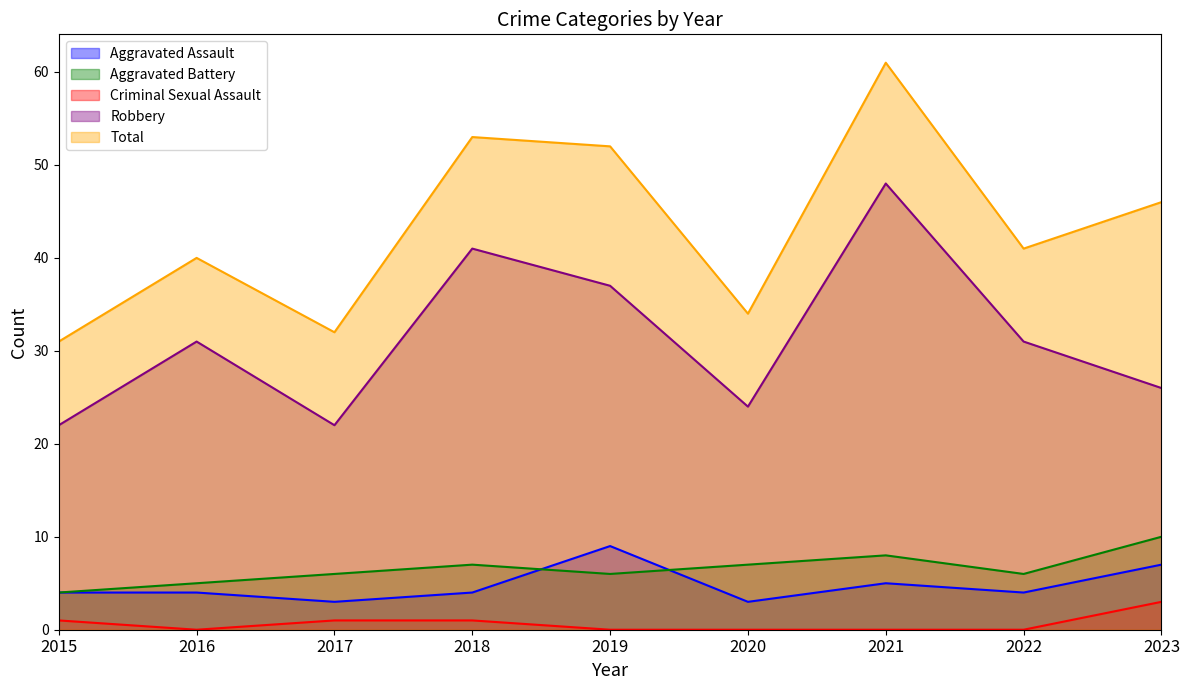

How many lines are shown in the chart?

5